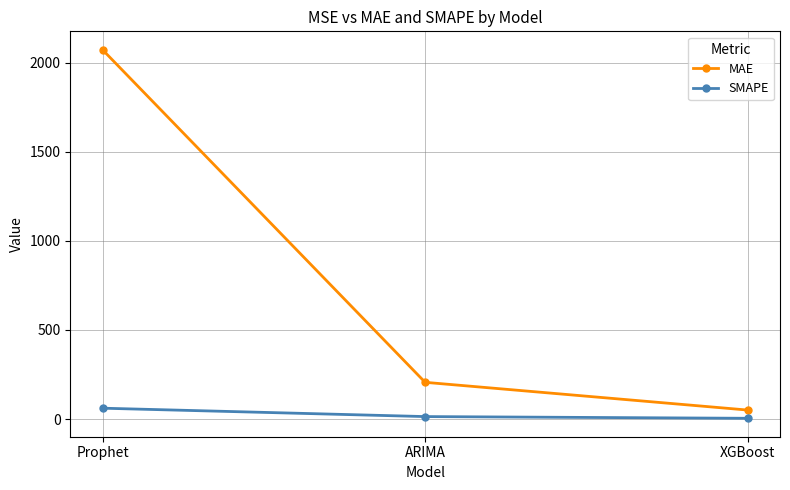

Between ARIMA and XGBoost, which series saw the biggest shift?

MAE